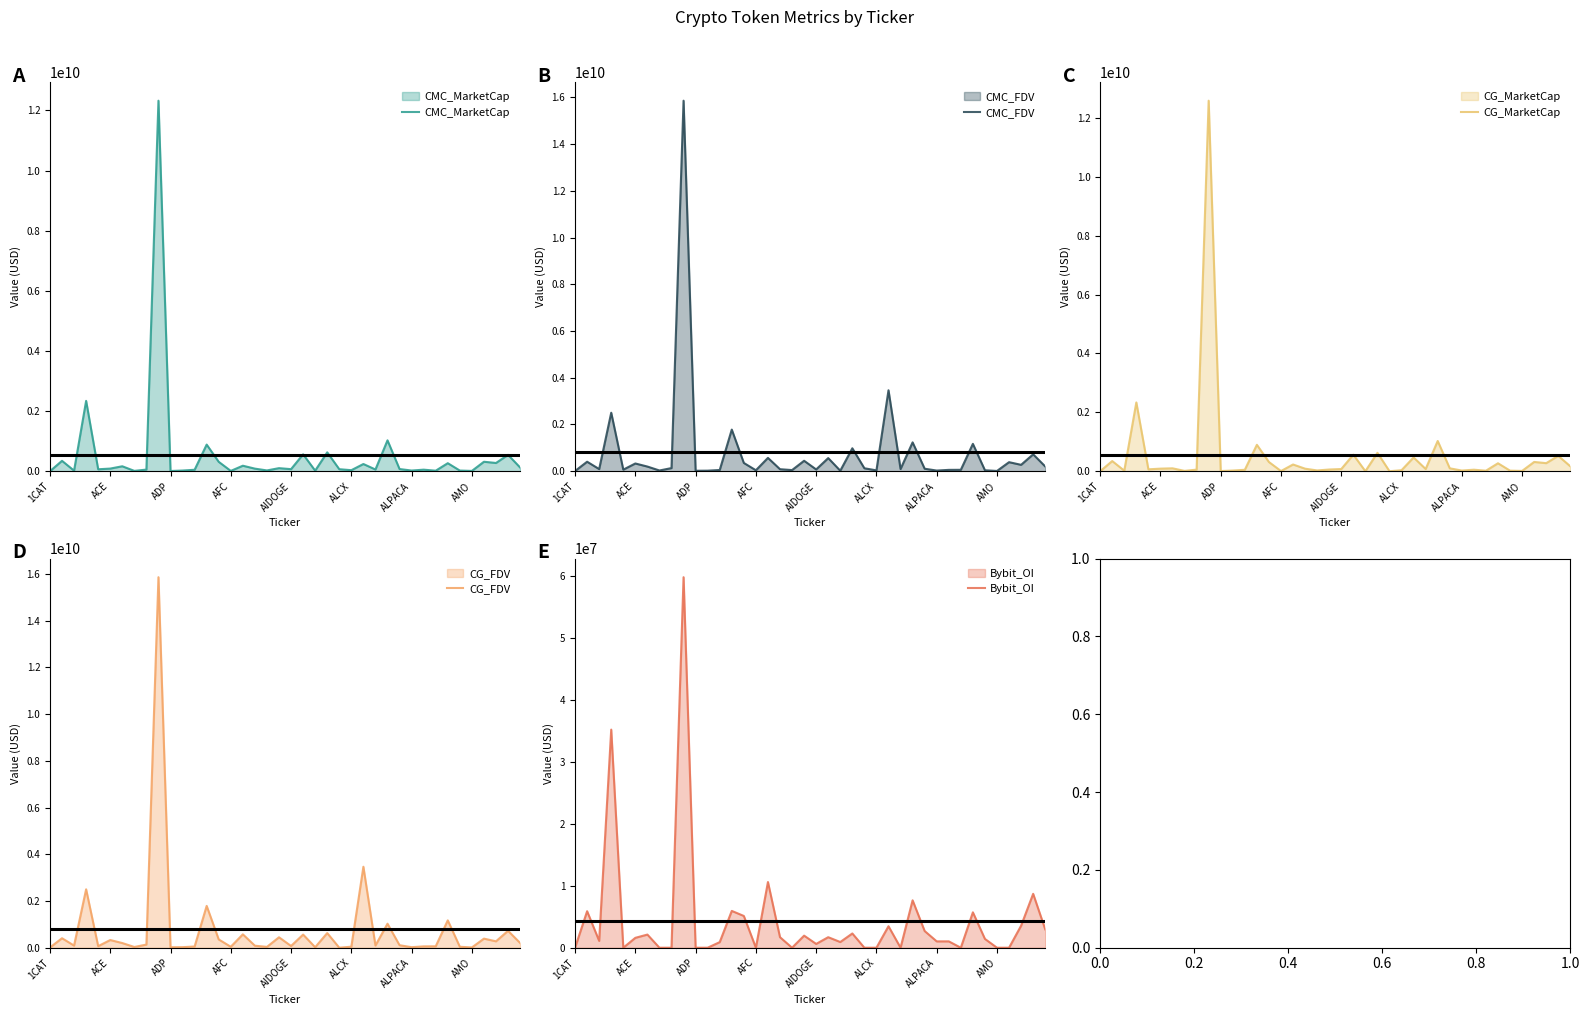

What is the difference between the maximum and minimum values in the Bybit_OI series?

59835288